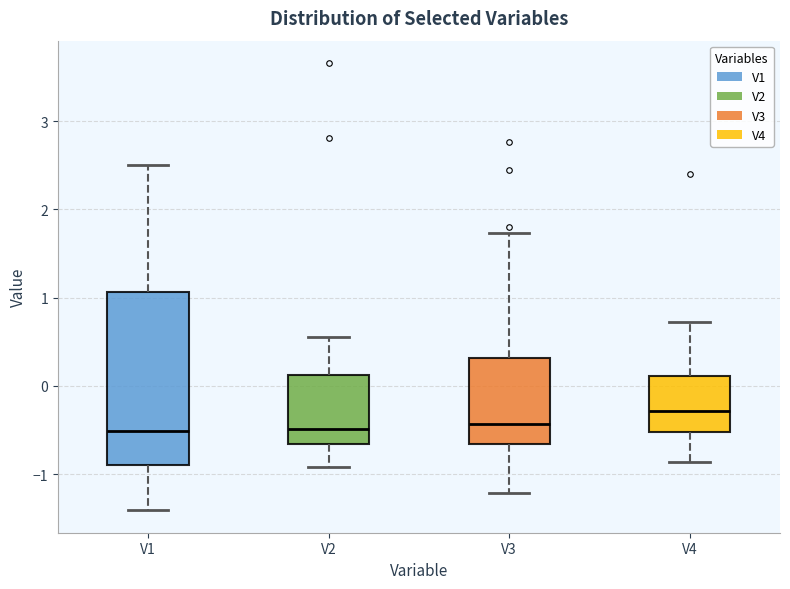

Reading left to right, read every box against the y-axis: the position of its median line, the range the box covers, and the ends of its whiskers. The values are not printed on the chart, so give them approximately, as read against the axis.

V1: median -0.5, box -0.9 to 1.1, whiskers -1.4 to 2.5
V2: median -0.5, box -0.7 to 0.1, whiskers -0.9 to 0.6
V3: median -0.4, box -0.7 to 0.3, whiskers -1.2 to 1.7
V4: median -0.3, box -0.5 to 0.1, whiskers -0.9 to 0.7